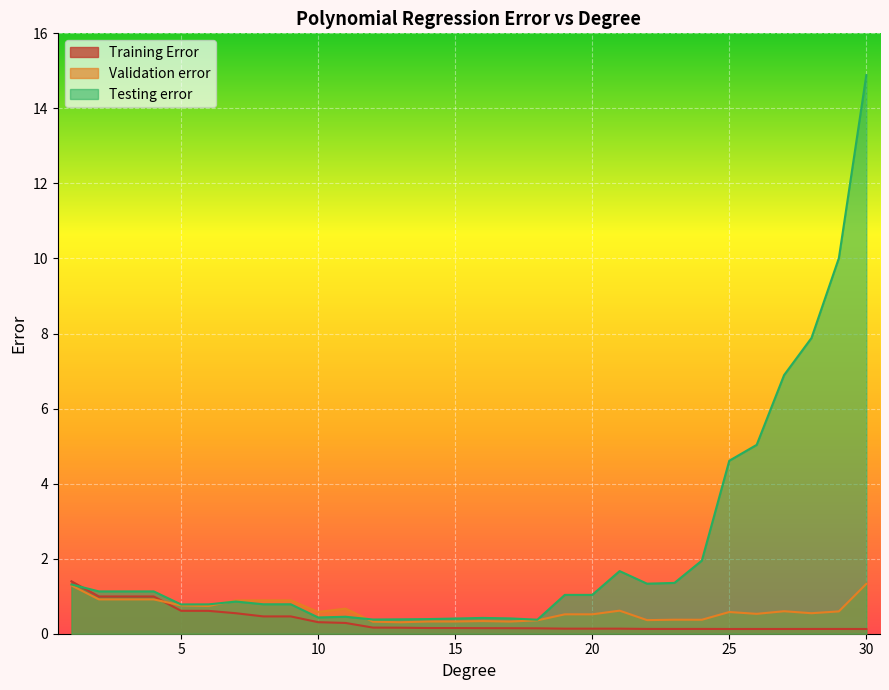

True or false: Testing error has a value of 0.6 at 17.

False